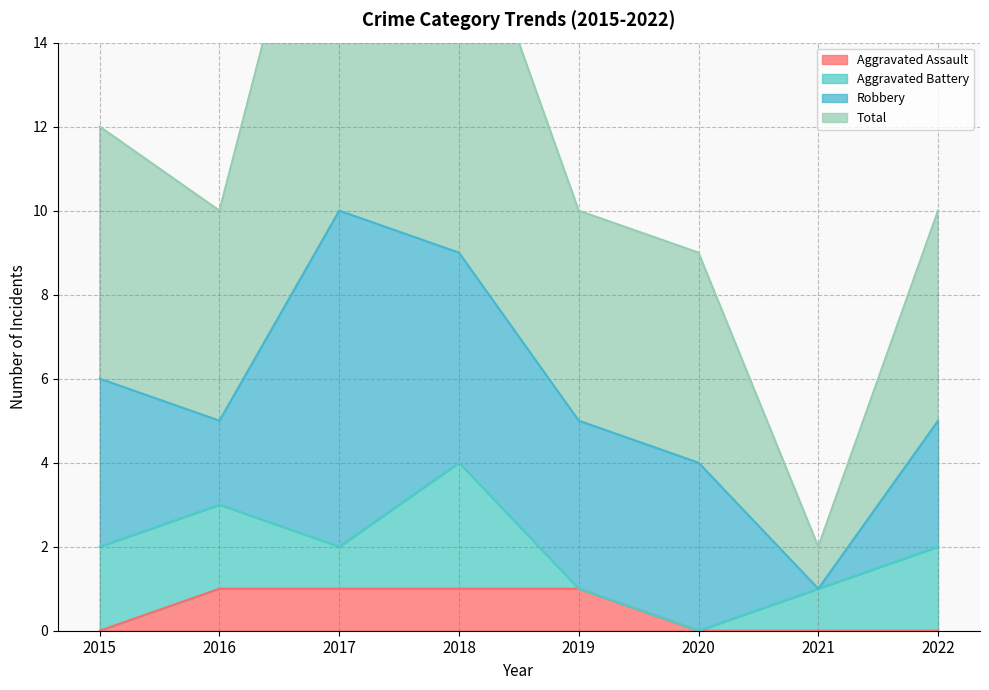

True or false: Aggravated Assault has a value of -1 at 2020.

False